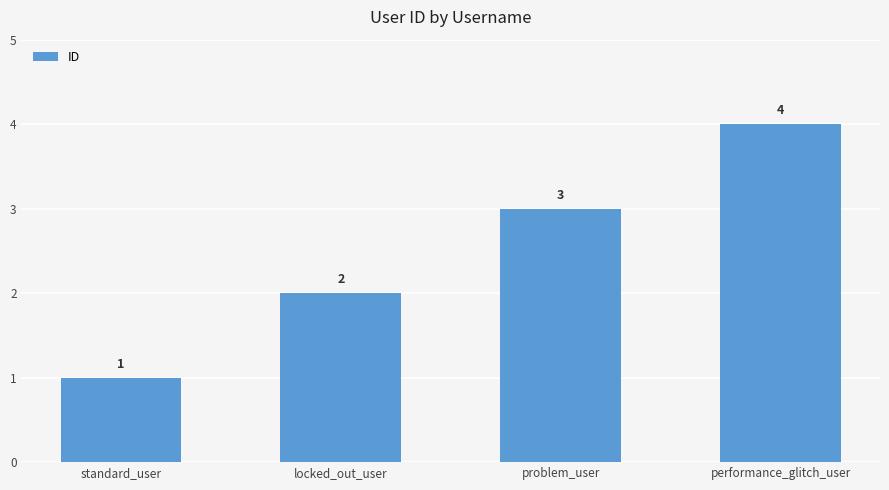

List the labels in order of value, largest first.

performance_glitch_user, problem_user, locked_out_user, standard_user